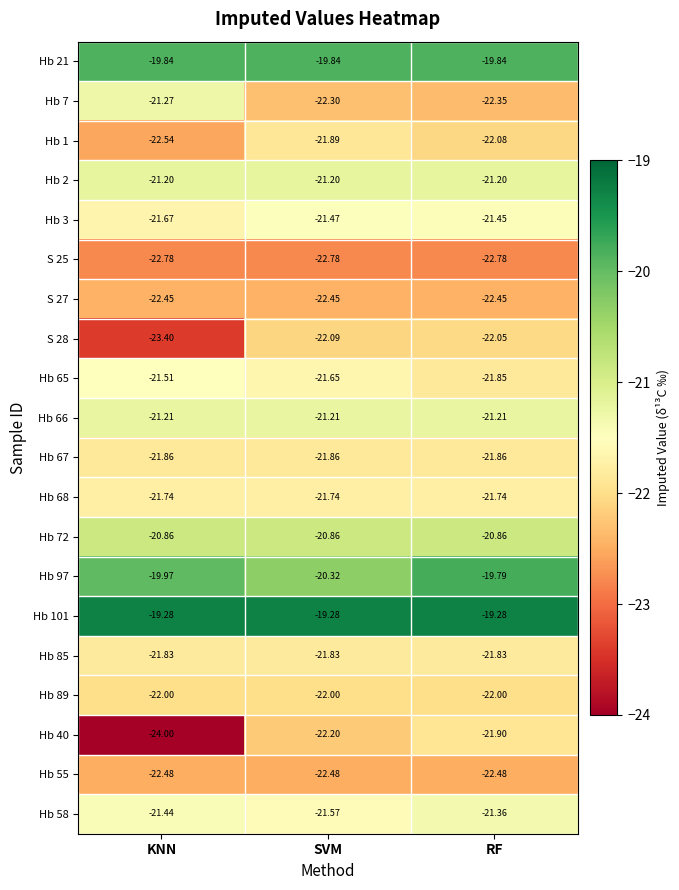

At which category is the sum across all series the highest?

RF